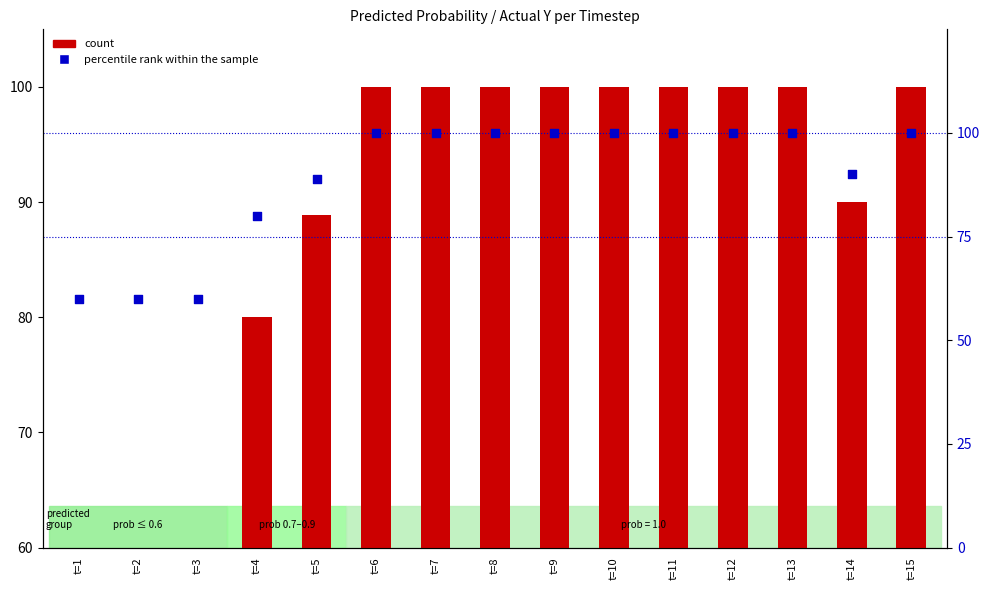

Which series has the largest Y range (max minus min)?

count